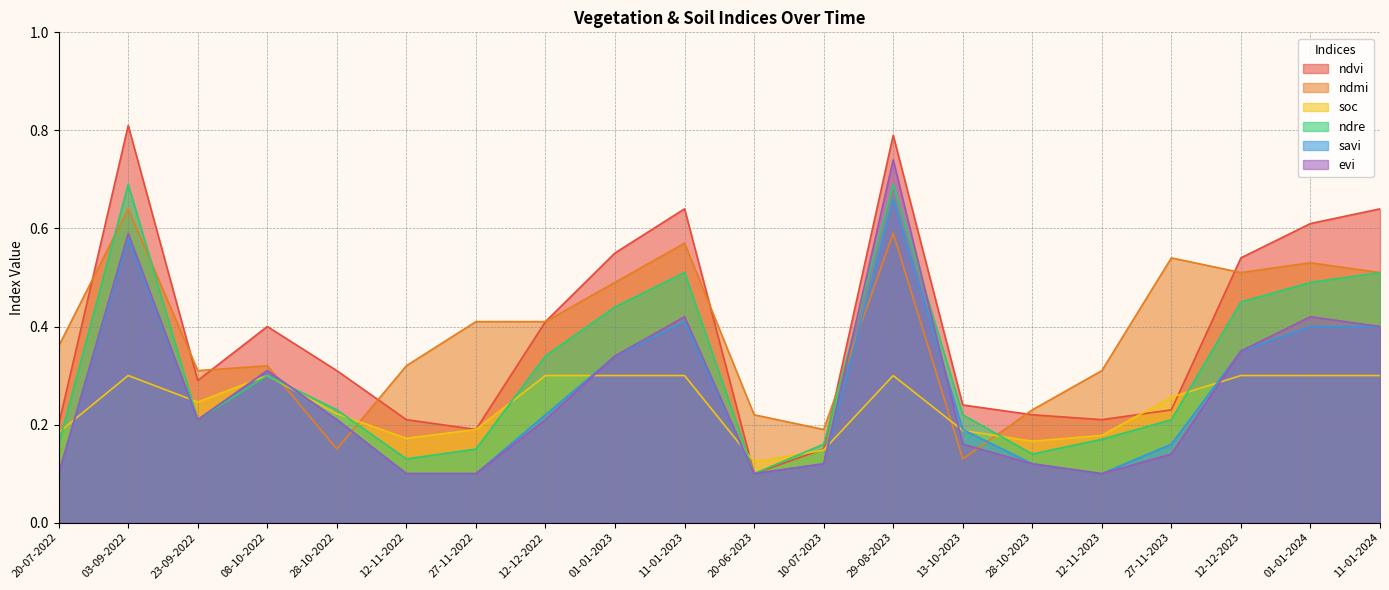

Which label corresponds to the smallest value in the chart?

20-06-2023